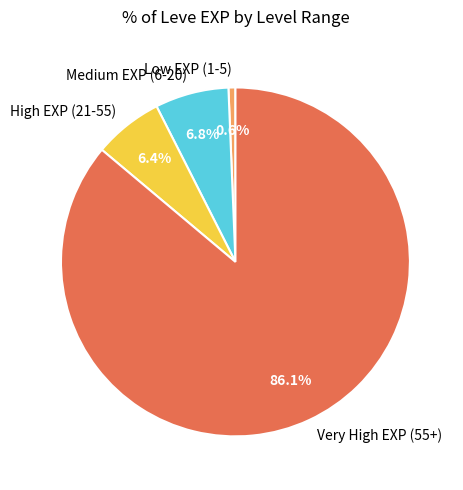

Count the number of slices in the pie.

4